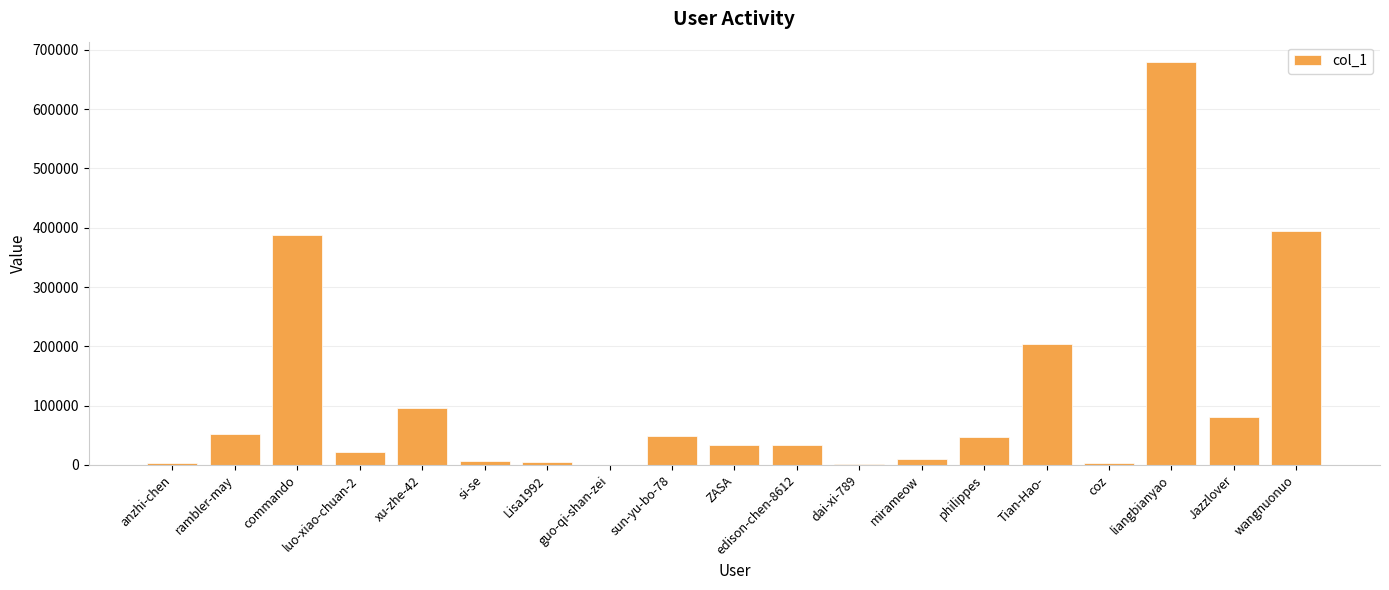

What is the change in value from rambler-may to liangbianyao?

+627398